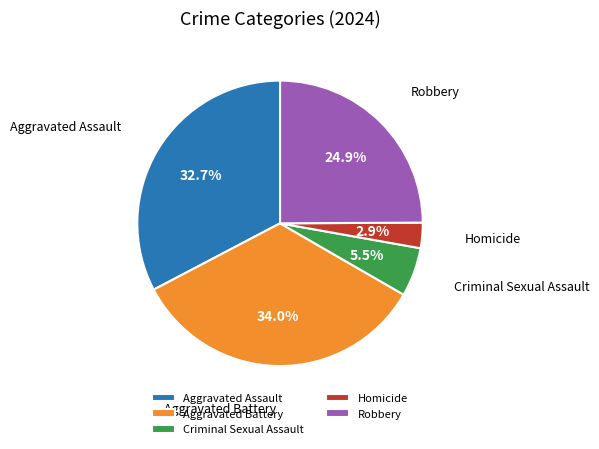

Is the sum of Criminal Sexual Assault and Homicide greater than half?

No